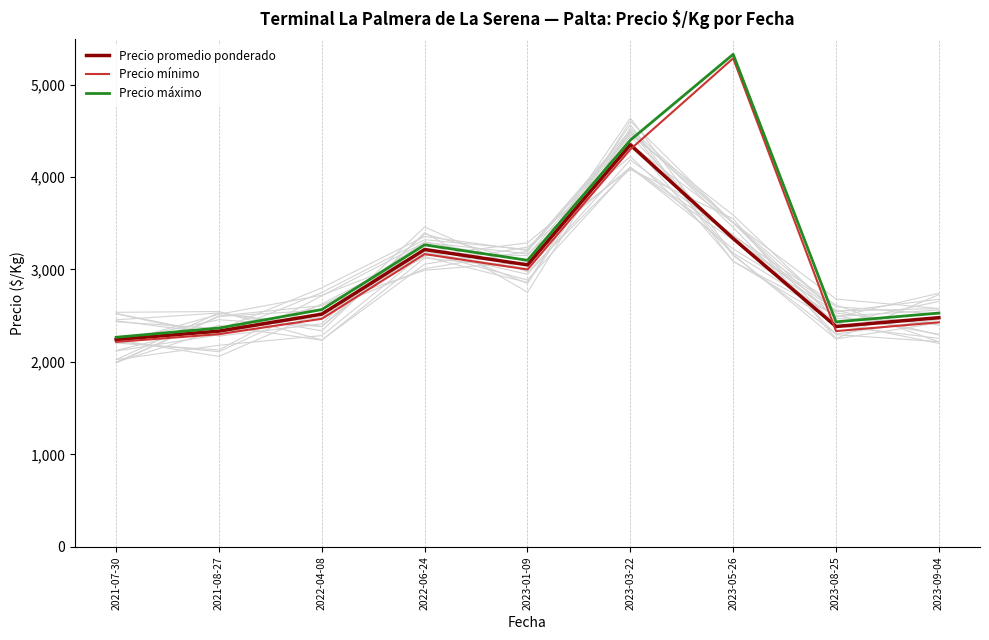

Is the value of Precio promedio ponderado at 2022-06-24 greater than the value of Precio máximo at 2022-04-08?

Yes